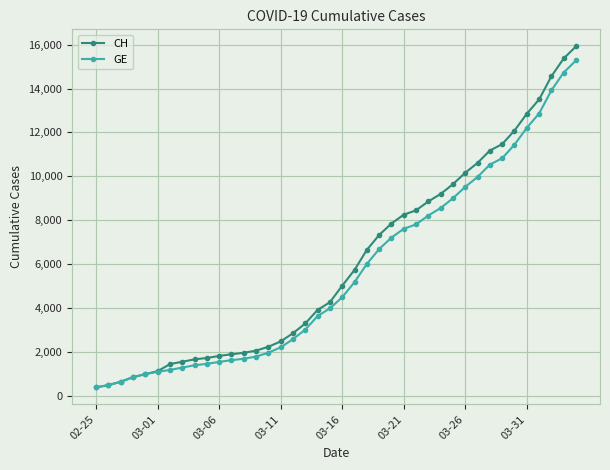

Rank the series by their average value, from lowest to highest.

GE, CH